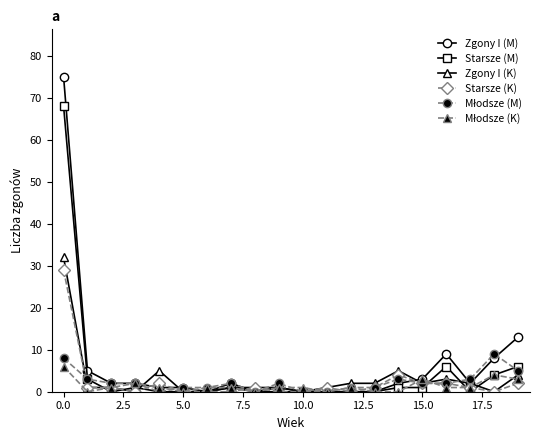

At how many categories does at least one series exceed 7?

4